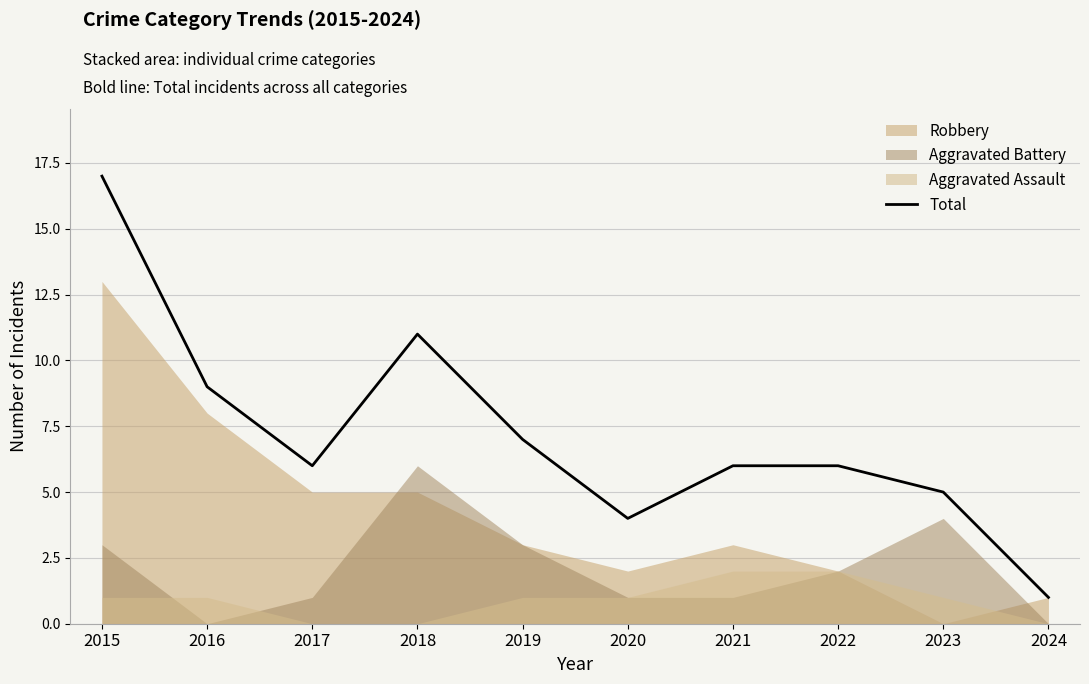

At which category does the chart reach its peak across all series?

2015